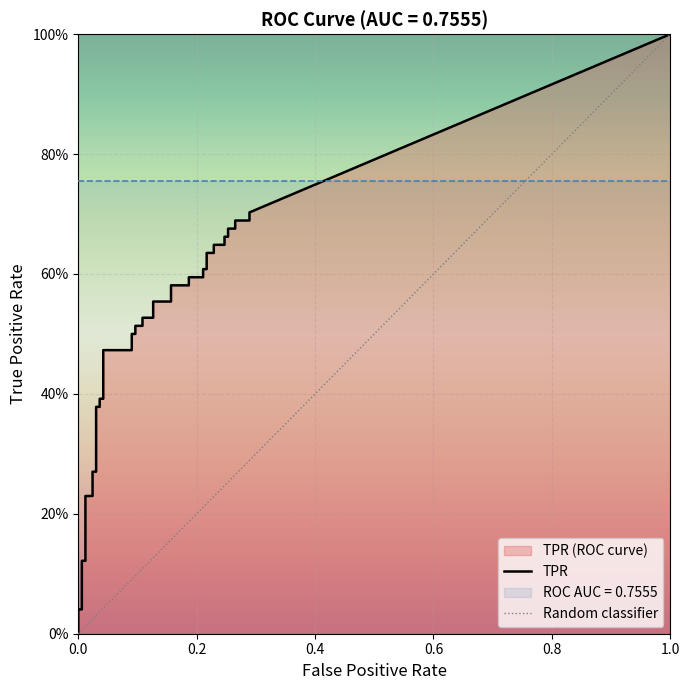

True or false: fpr and tpr intersect in this chart.

False